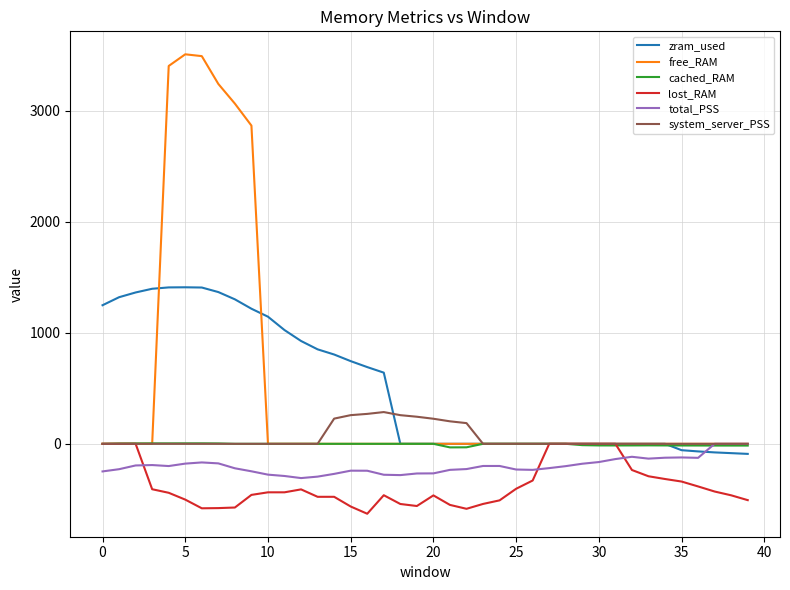

Which series has the largest range (max minus min)?

free_RAM